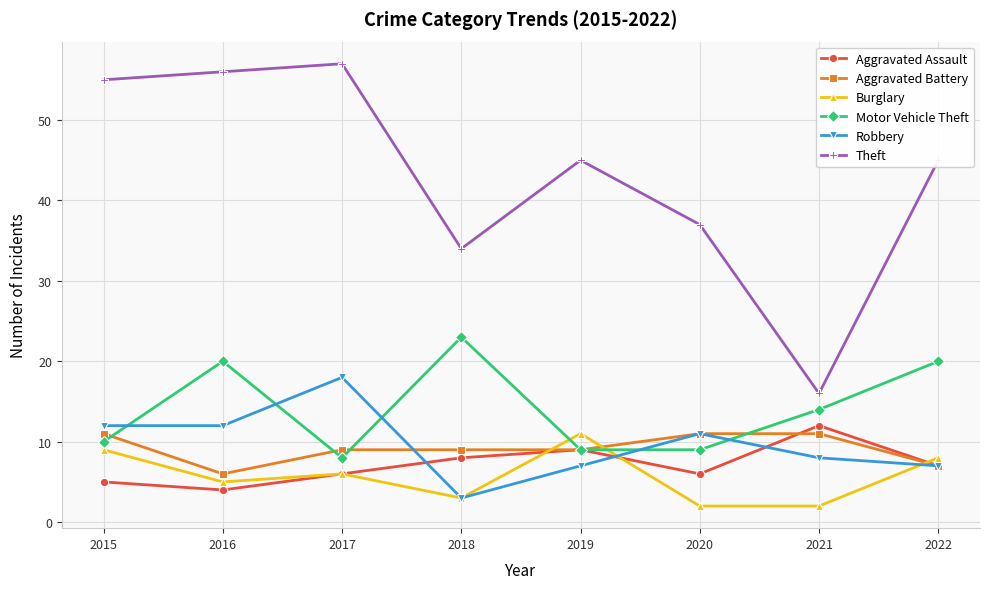

True or false: Theft and Robbery intersect in this chart.

False